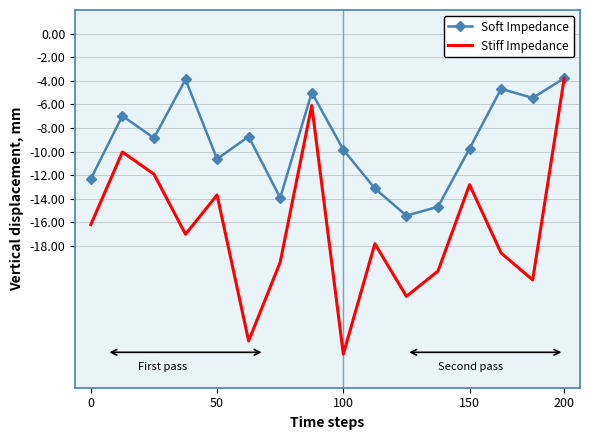

Which series has the largest total across all categories?

Soft Impedance